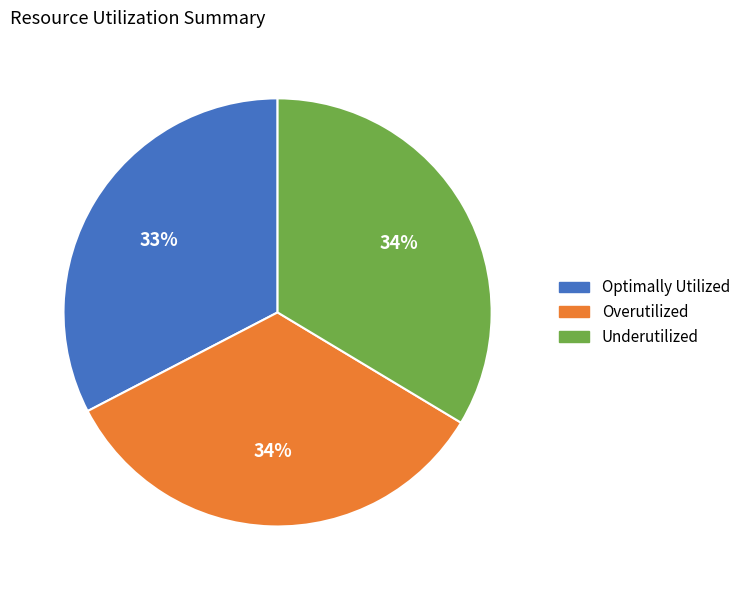

To the nearest percent, what is the difference between the largest and smallest slice percentages?

1%